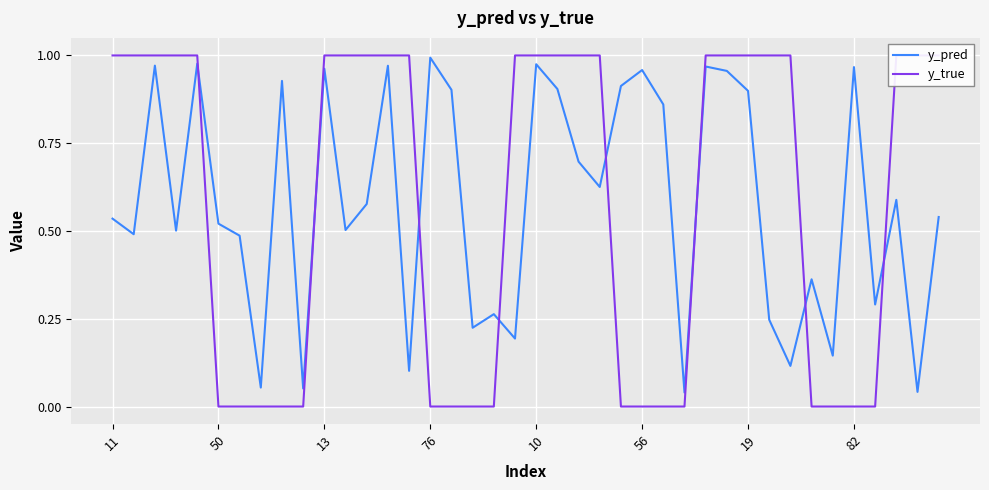

What are all the series names shown in the legend?

y_pred, y_true